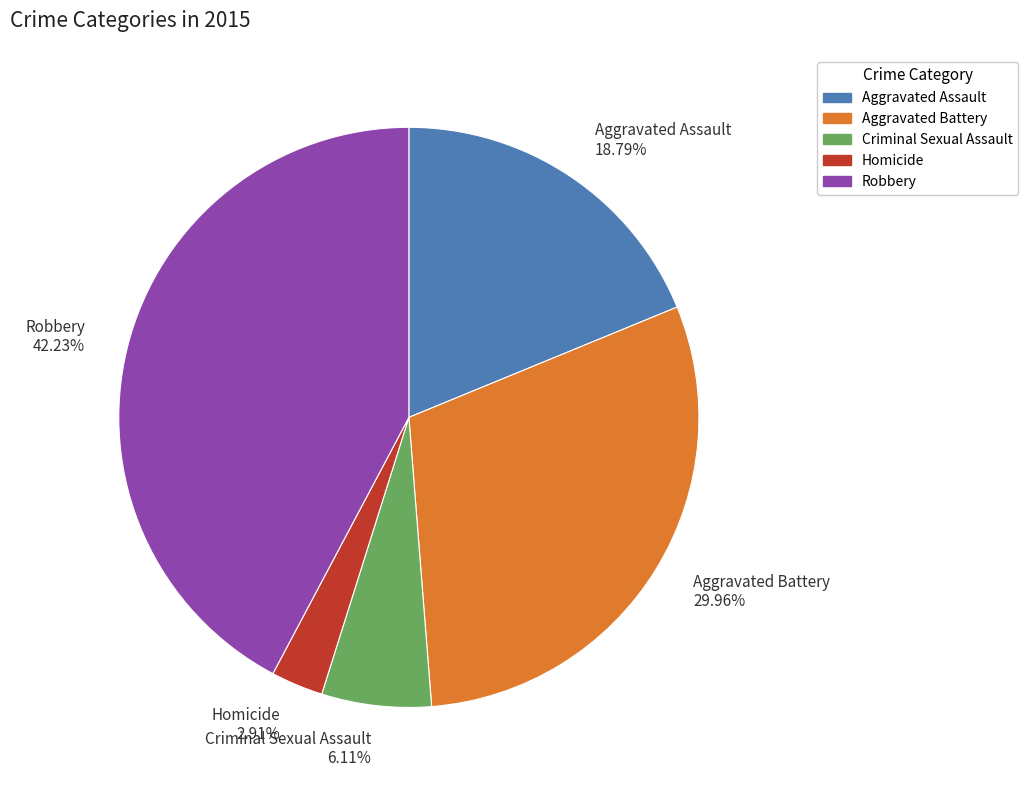

To the nearest percent, what is the difference between the largest and smallest slice percentages?

39%